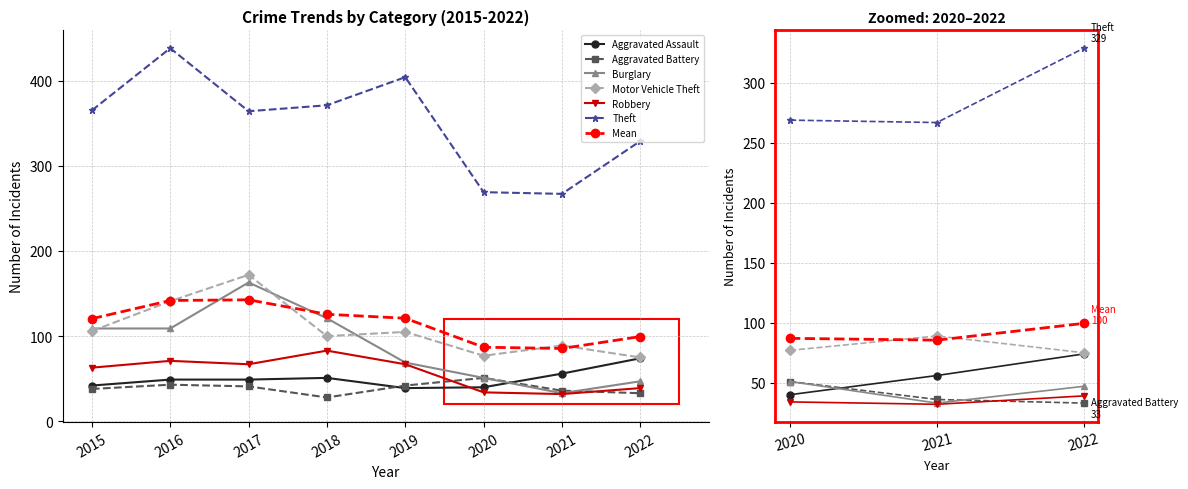

Between 2020 and 2019, which is larger?

2020